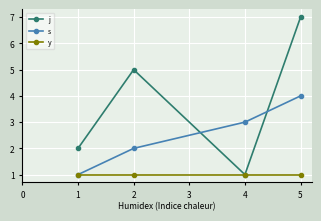

What are all the series names shown in the legend?

j, s, y